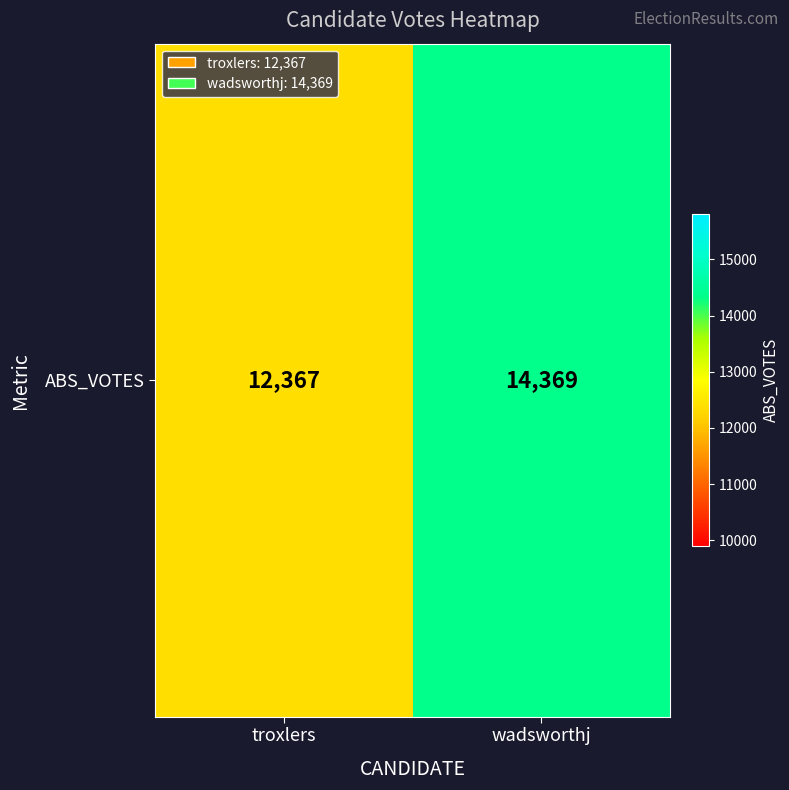

Between wadsworthj and troxlers, which is larger?

wadsworthj